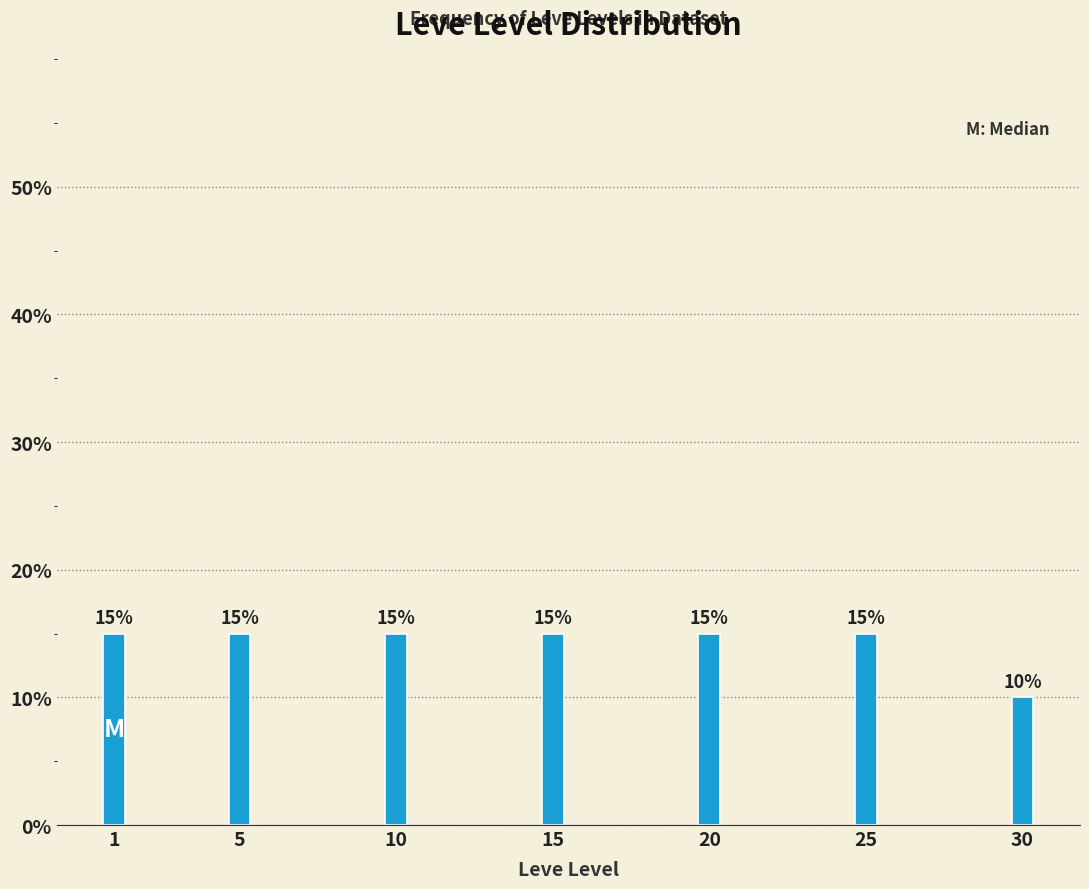

Reading right to left, transcribe all the data shown in this chart.

10	15	15	15	15	15	15